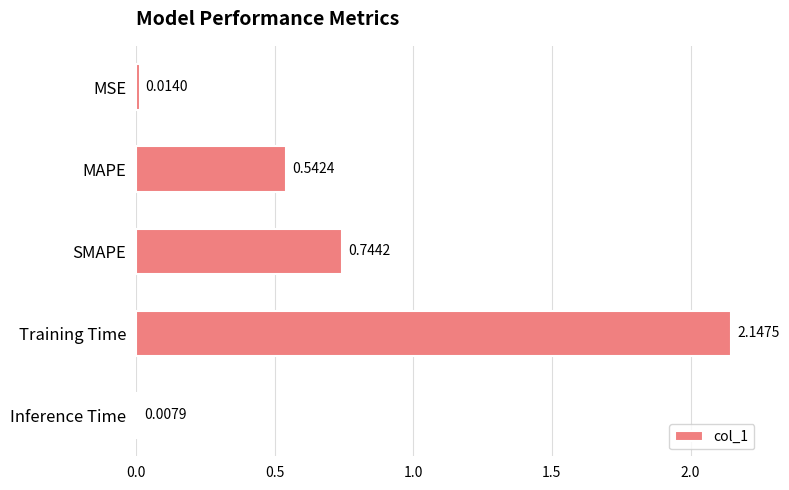

How many distinct data groups are displayed?

1